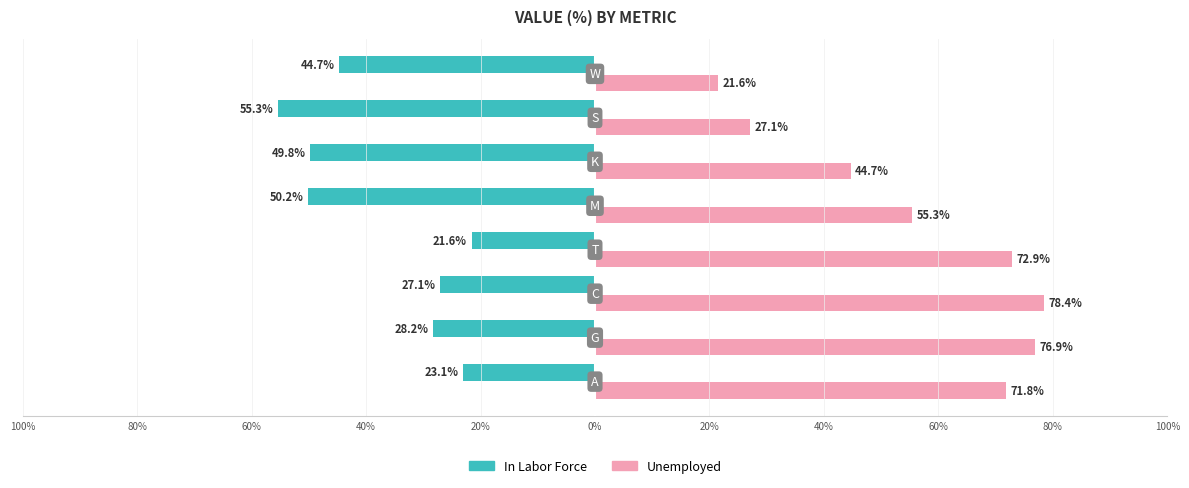

What are all the series names shown in the legend?

In Labor Force, Unemployed